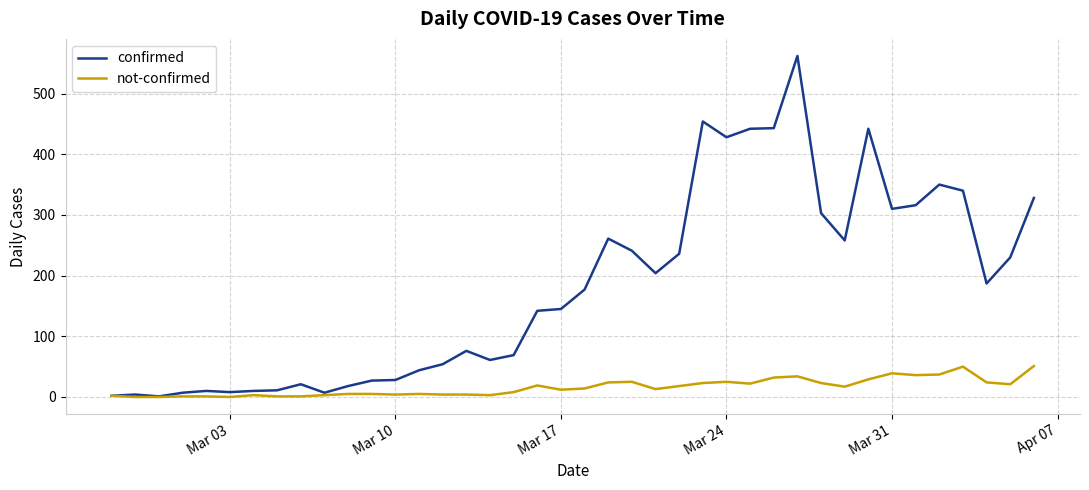

Which series has the widest spread of values?

confirmed